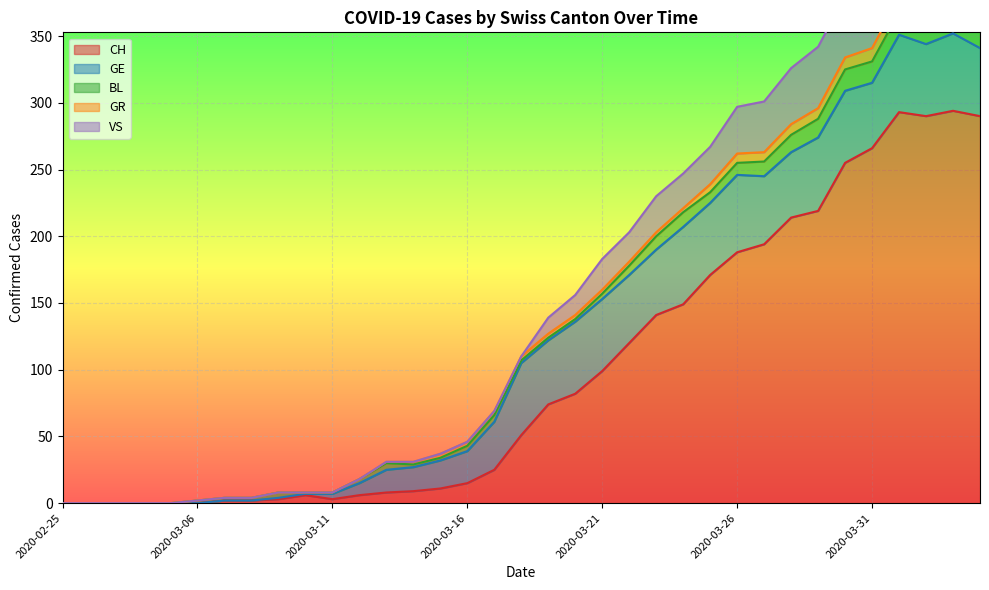

True or false: BL has a value of 18 at 2020-04-03.

True